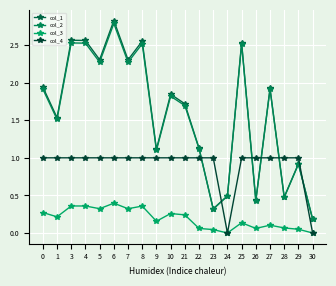

What is the average value of the col_4 series?

0.9